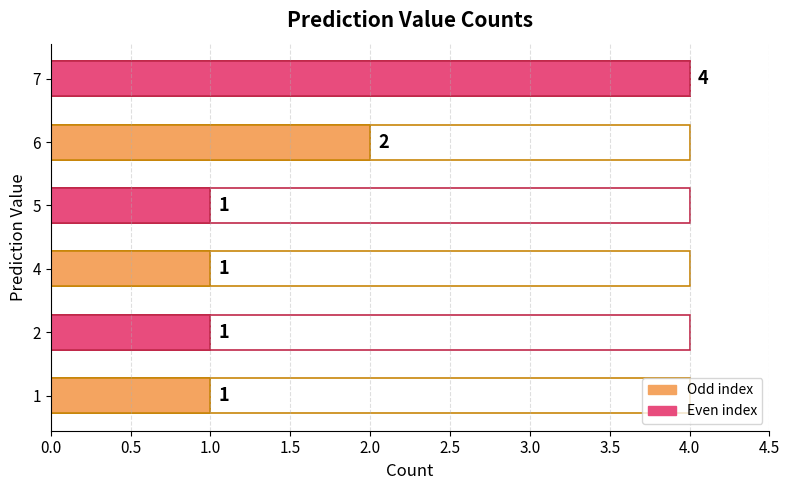

Reading left to right, transcribe all the data shown in this chart.

1	1	1	1	2	4